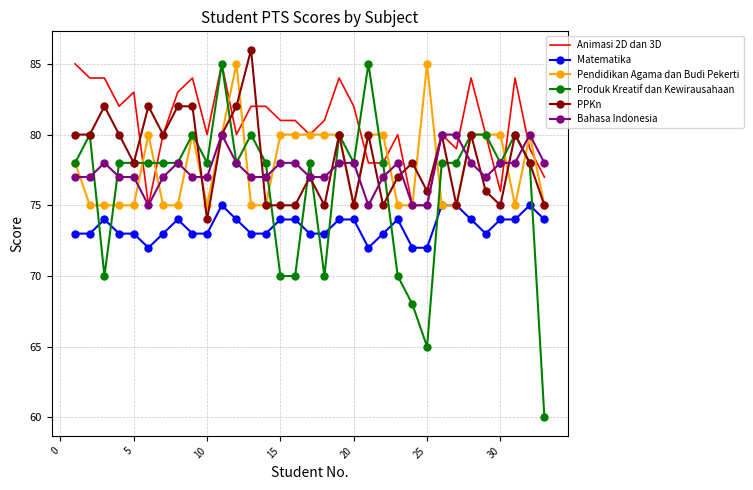

Count the number of data series in this chart.

6